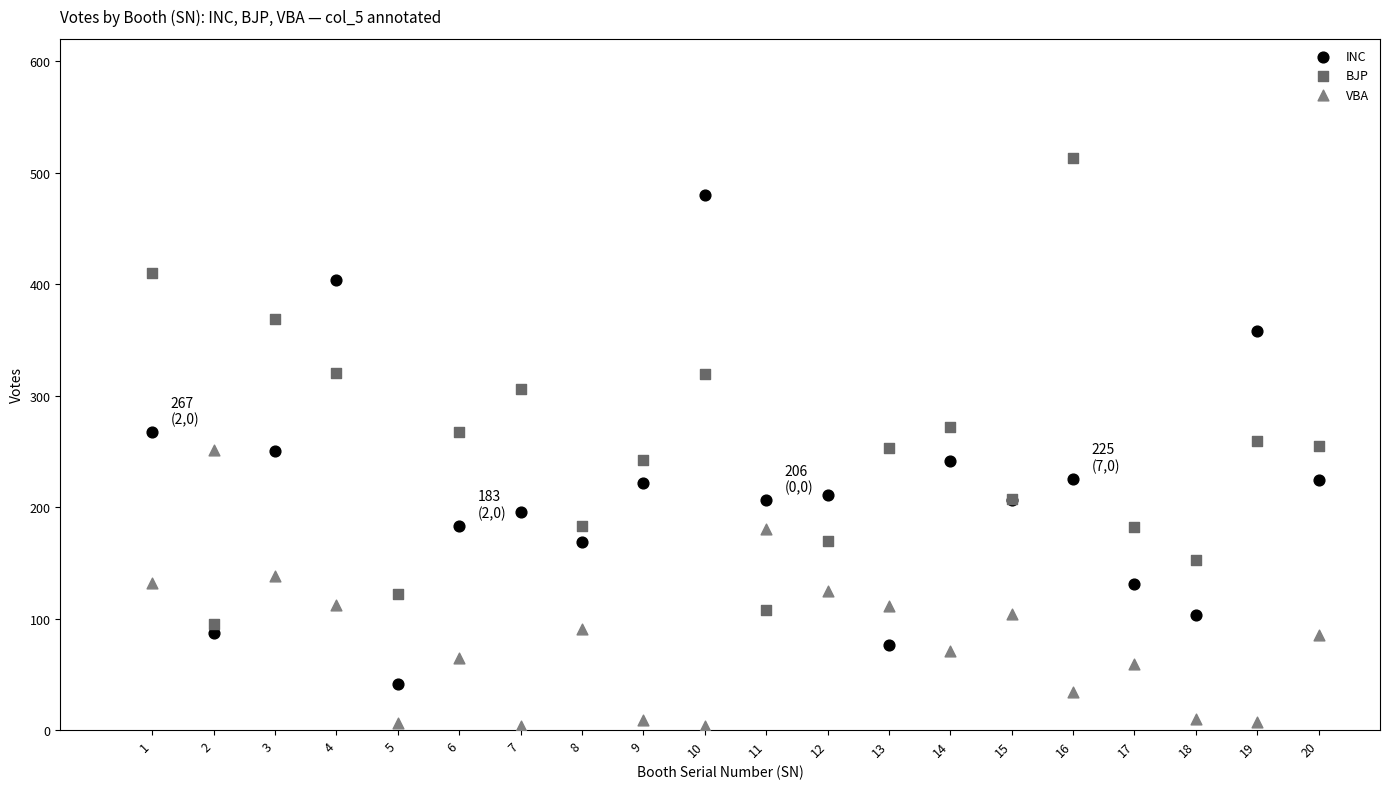

Which series reaches the minimum Y coordinate?

VBA